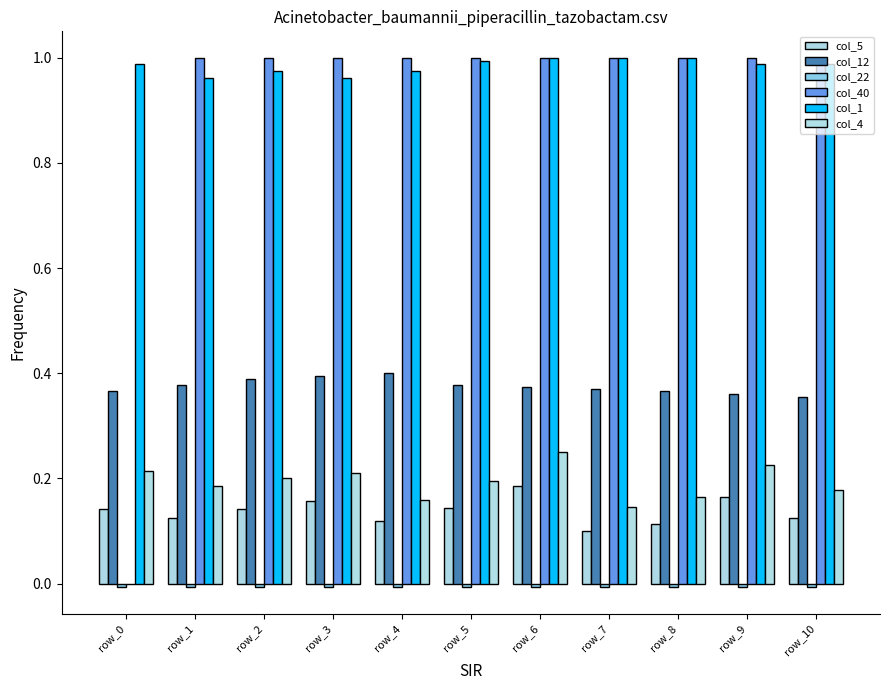

Does the chart contain stacked bars?

No